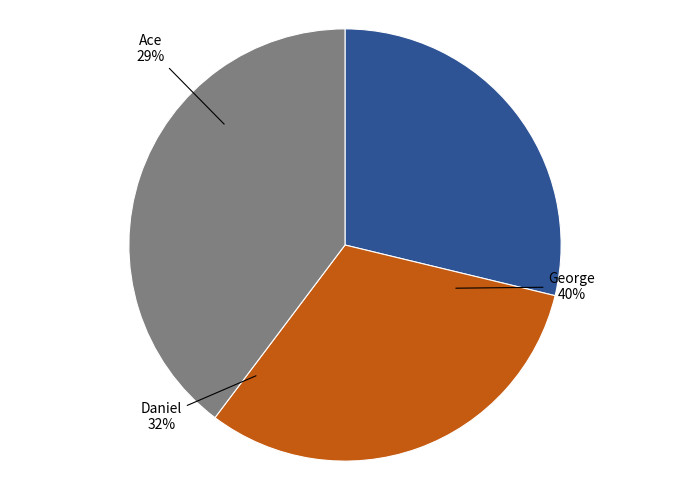

To the nearest percent, what is the combined percentage of George and Ace?

68%